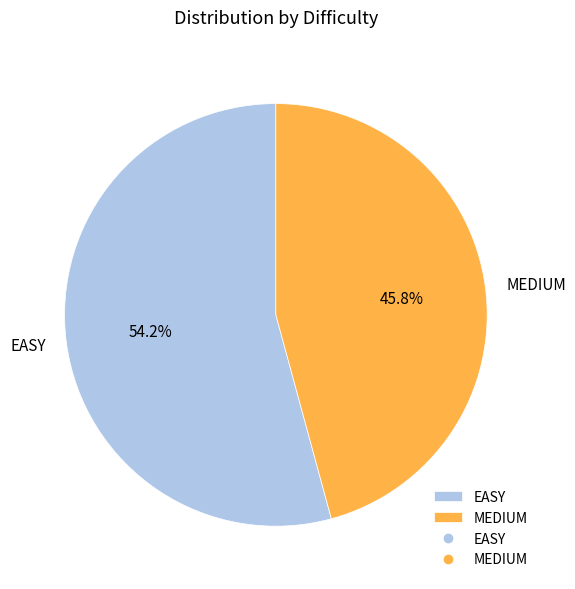

Which category has the smallest portion of the pie?

MEDIUM